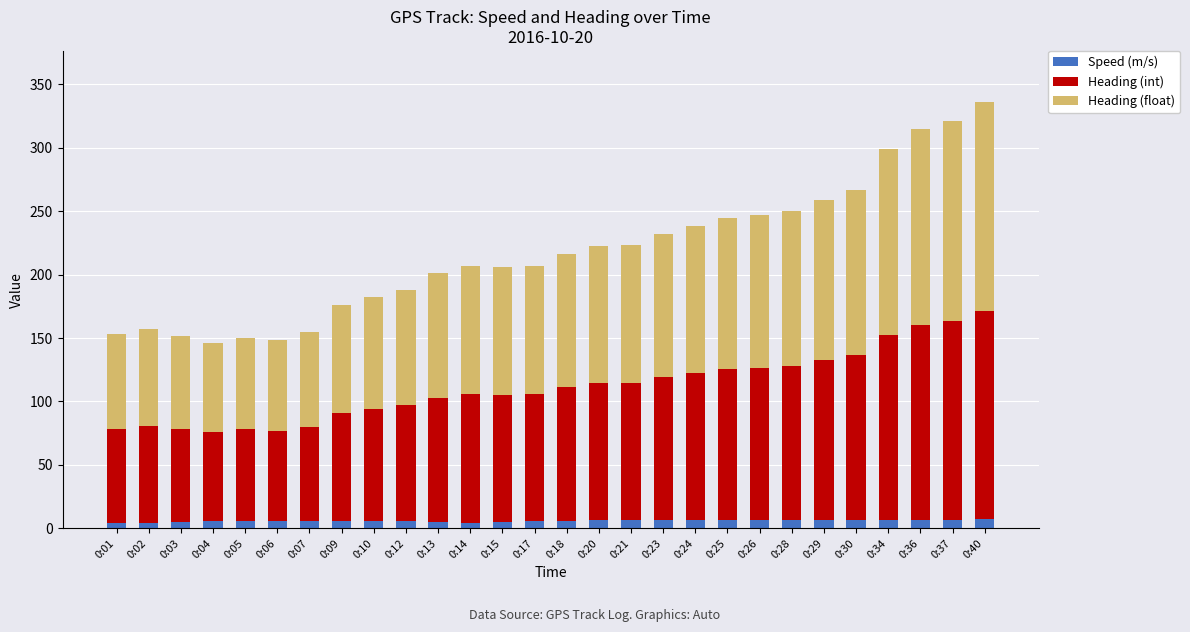

What is the sum of all Speed (m/s) values?

165.7